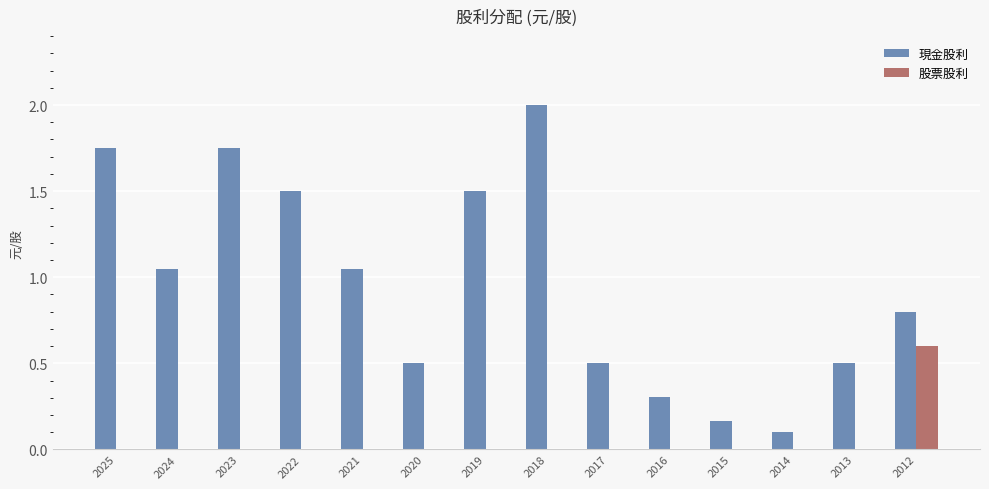

What is the difference between the 現金股利 values at 2017 and 2024?

0.5